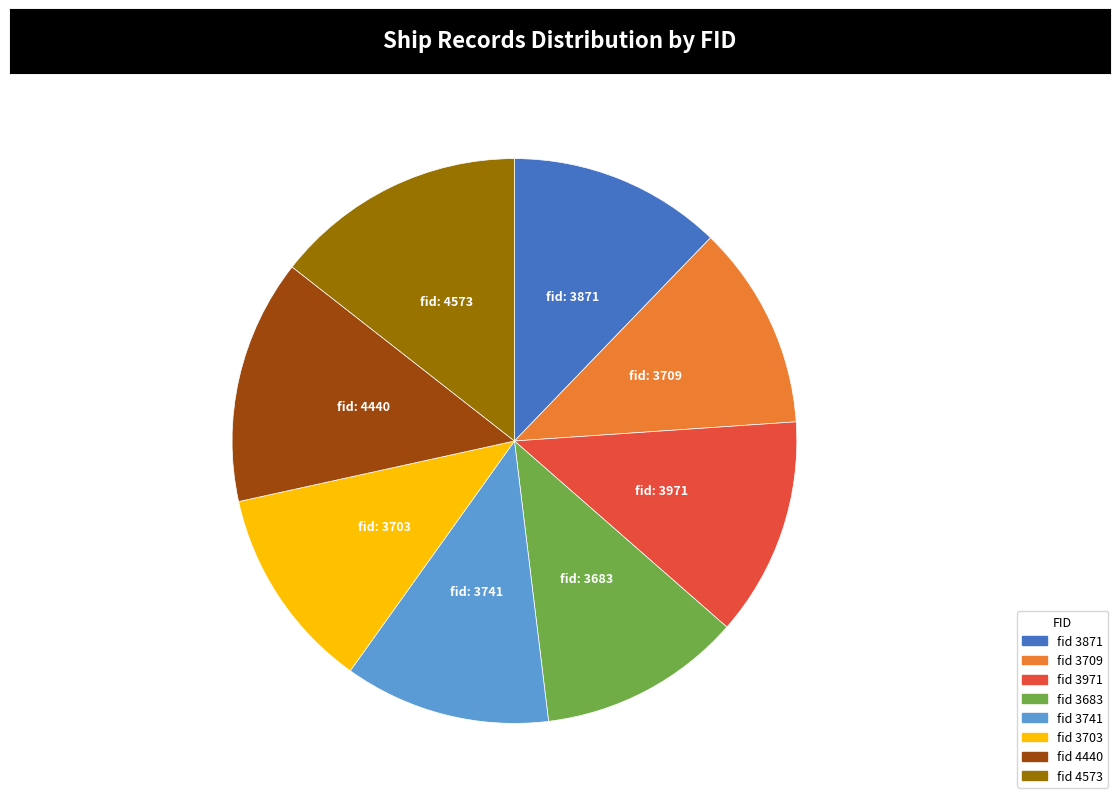

Is there any slice that represents more than half of the pie?

No